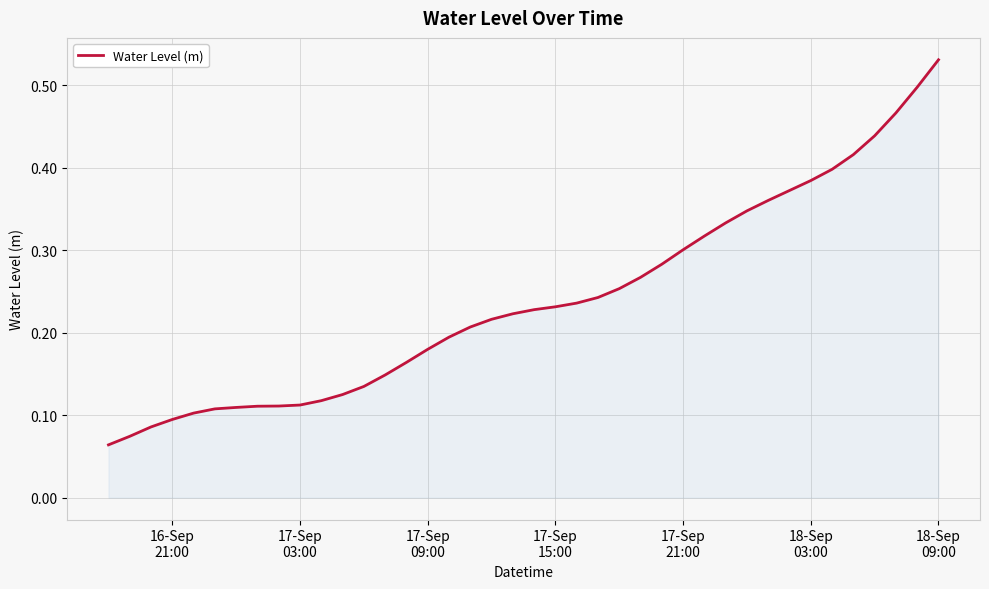

Reading right to left, what are all the values shown in this chart?

0.5	0.5	0.5	0.4	0.4	0.4	0.4	0.4	0.4	0.3	0.3	0.3	0.3	0.3	0.3	0.3	0.2	0.2	0.2	0.2	0.2	0.2	0.2	0.2	0.2	0.2	0.1	0.1	0.1	0.1	0.1	0.1	0.1	0.1	0.1	0.1	0.1	0.1	0.1	0.1